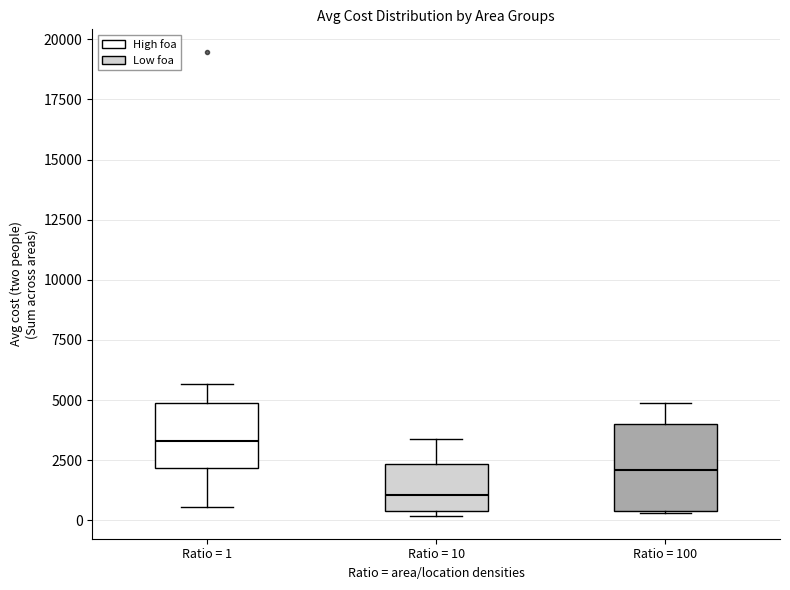

Reading left to right, read every box against the y-axis: the position of its median line, the range the box covers, and the ends of its whiskers. The values are not printed on the chart, so give them approximately, as read against the axis.

Ratio = 1: median 3500, box 2000 to 5000, whiskers 500 to 5500
Ratio = 10: median 1000, box 500 to 2500, whiskers 0 to 3500
Ratio = 100: median 2000, box 500 to 4000, whiskers 500 to 5000